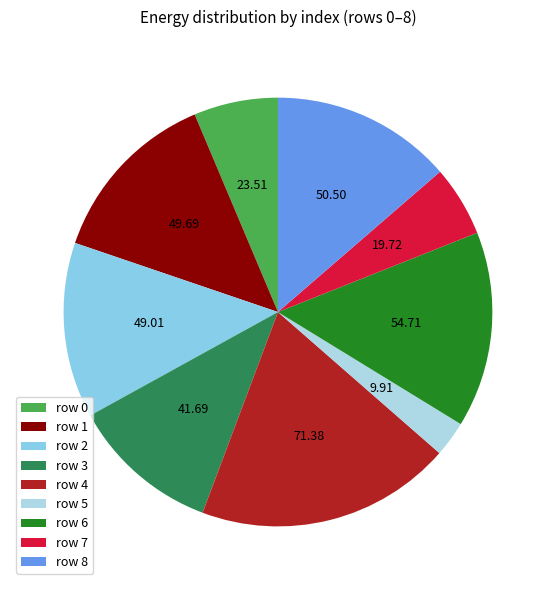

Count the number of slices in the pie.

9